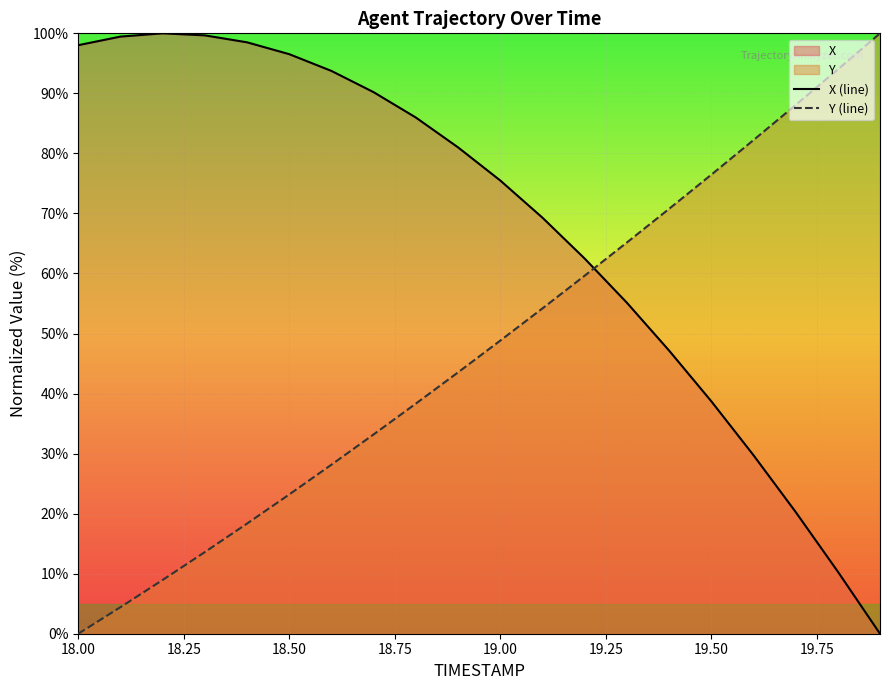

List the series in order of their overall mean, highest first.

X (line), Y (line)